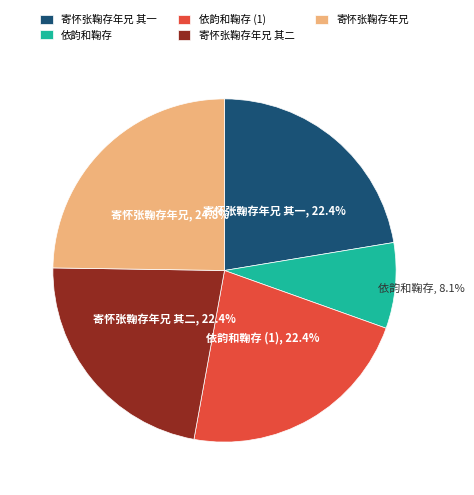

What percentage is NOT represented by 依韵和鞠存?

91.9%